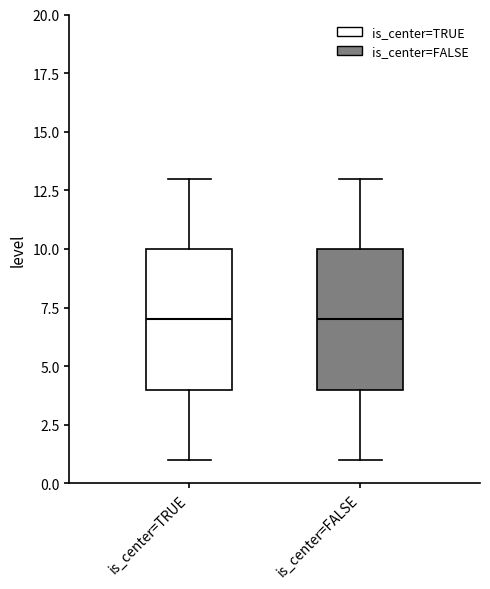

Reading left to right, read every box against the y-axis: the position of its median line, the range the box covers, and the ends of its whiskers. The values are not printed on the chart, so give them approximately, as read against the axis.

is_center=TRUE: median 7, box 4 to 10, whiskers 1 to 13
is_center=FALSE: median 7, box 4 to 10, whiskers 1 to 13